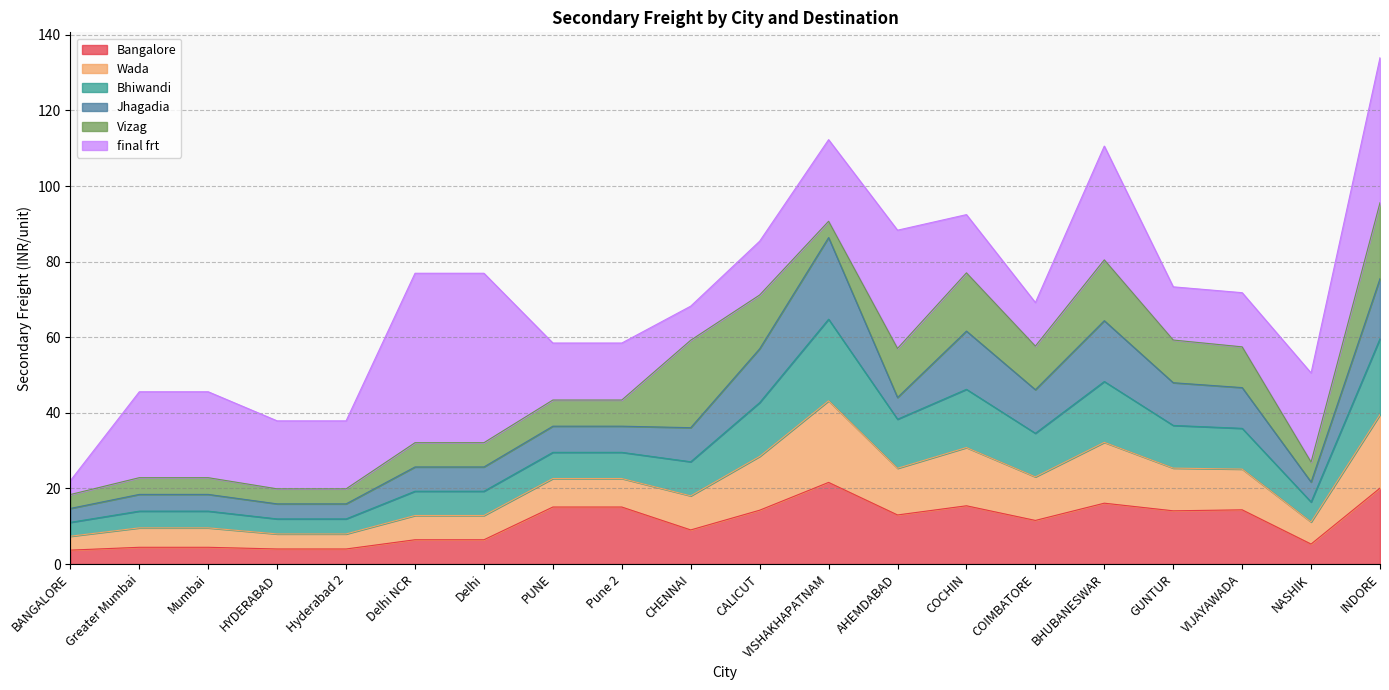

What is the highest value of the Bangalore series?

21.6